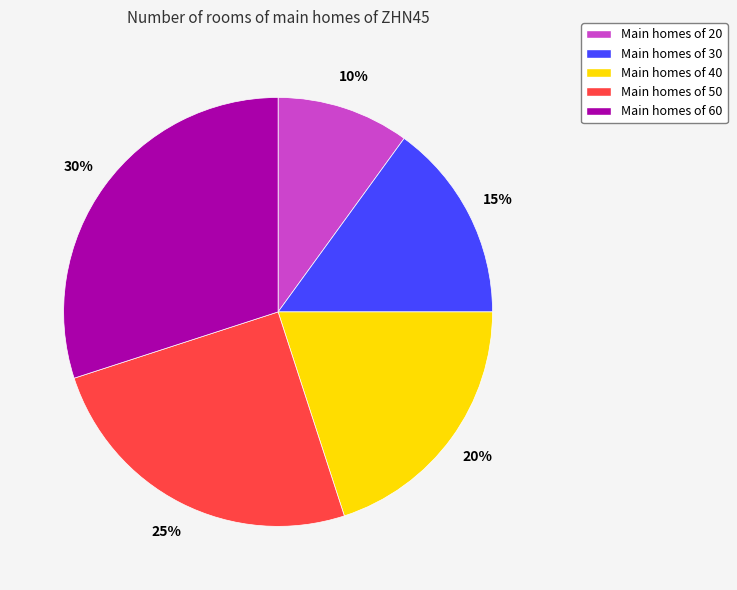

Rank the categories by value from lowest to highest.

Main homes of 20, Main homes of 30, Main homes of 40, Main homes of 50, Main homes of 60